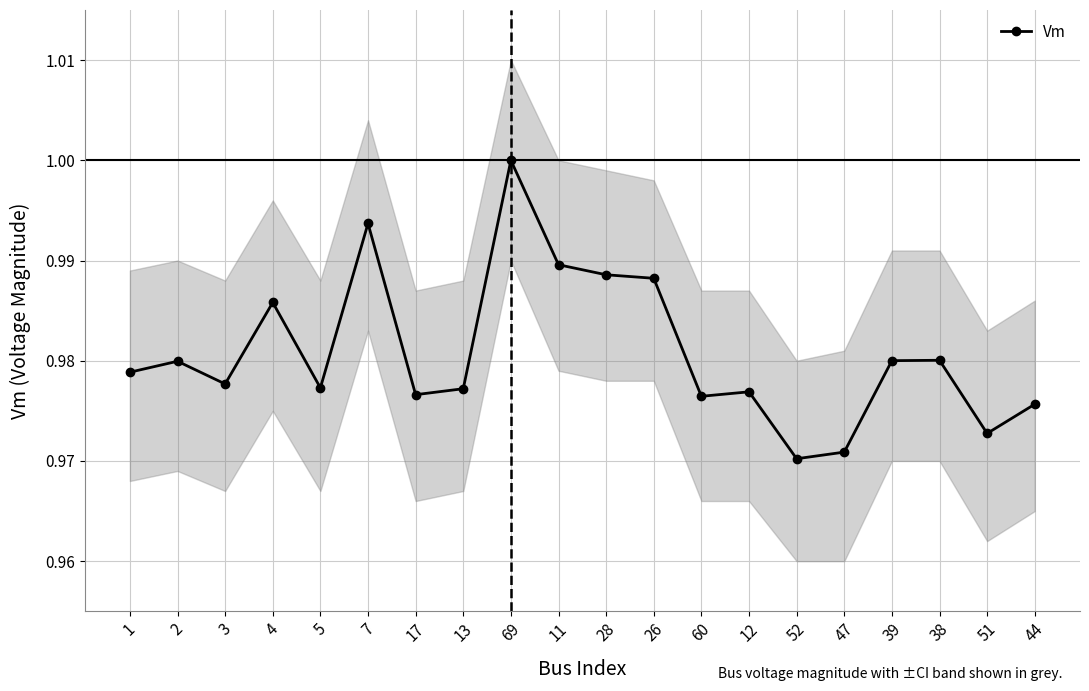

True or false: the data shows 1.0 at 60.

True